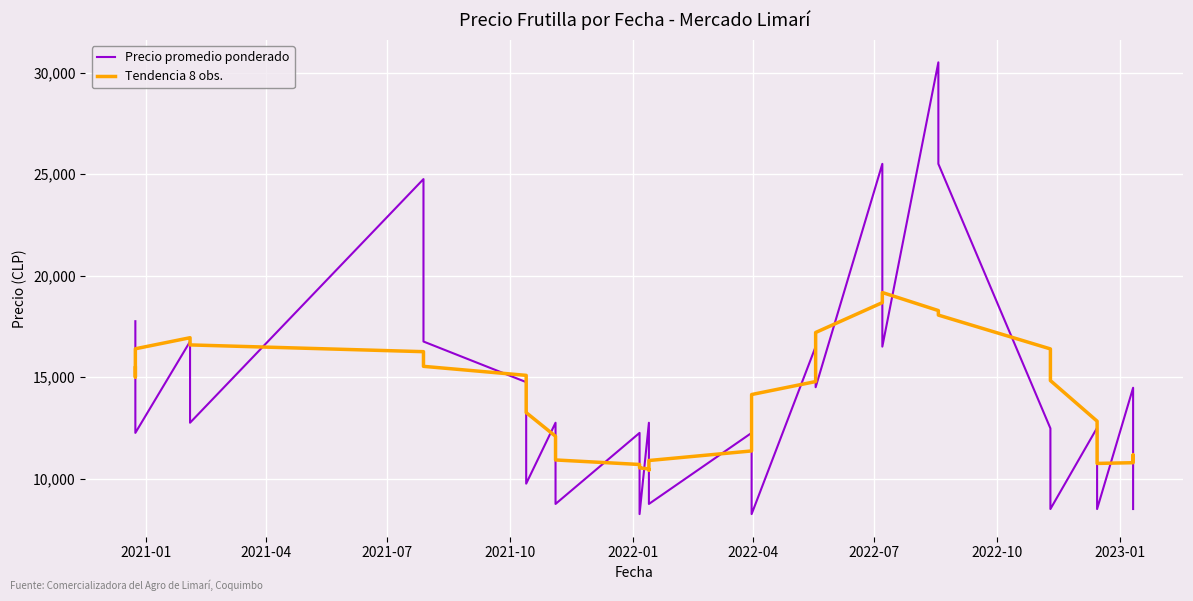

What is the average value of the Precio promedio ponderado series?

14086.1